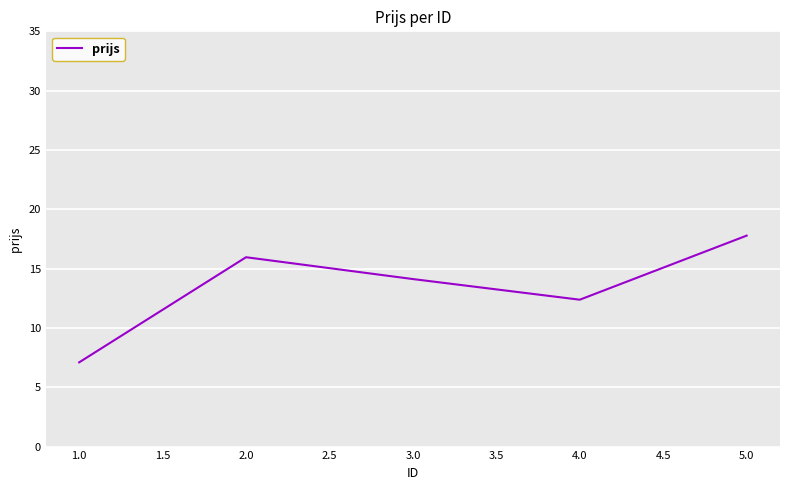

Count the number of data series in this chart.

1